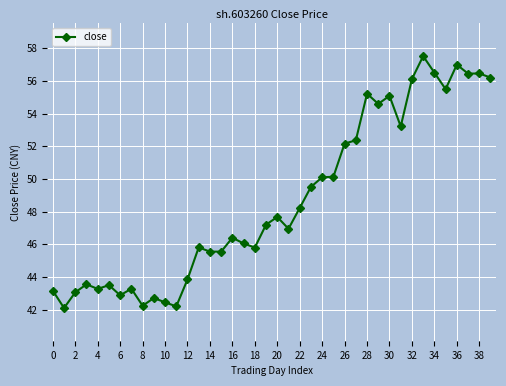

What is the difference between the maximum and minimum values?

15.4